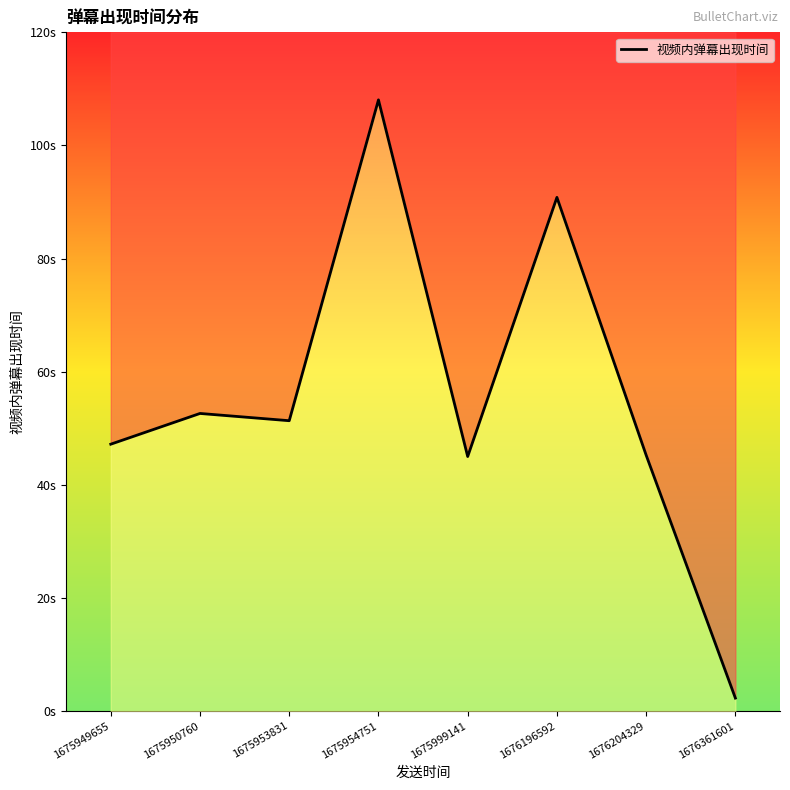

The value at 1675999141 is 70.2. True or false?

False